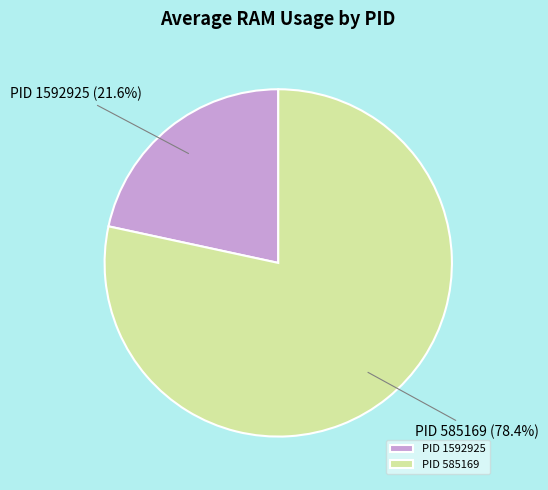

Which slice is the smallest?

PID 1592925